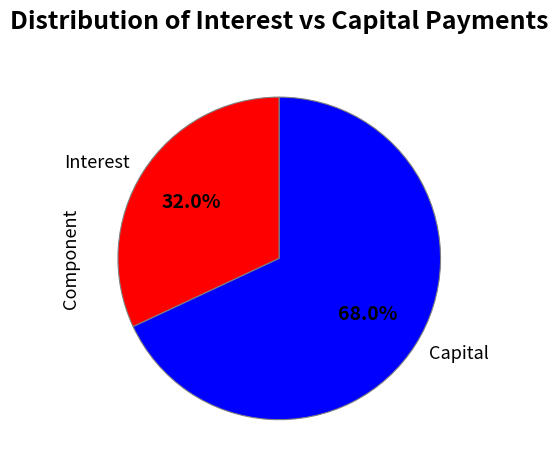

Which category accounts for the majority?

Capital